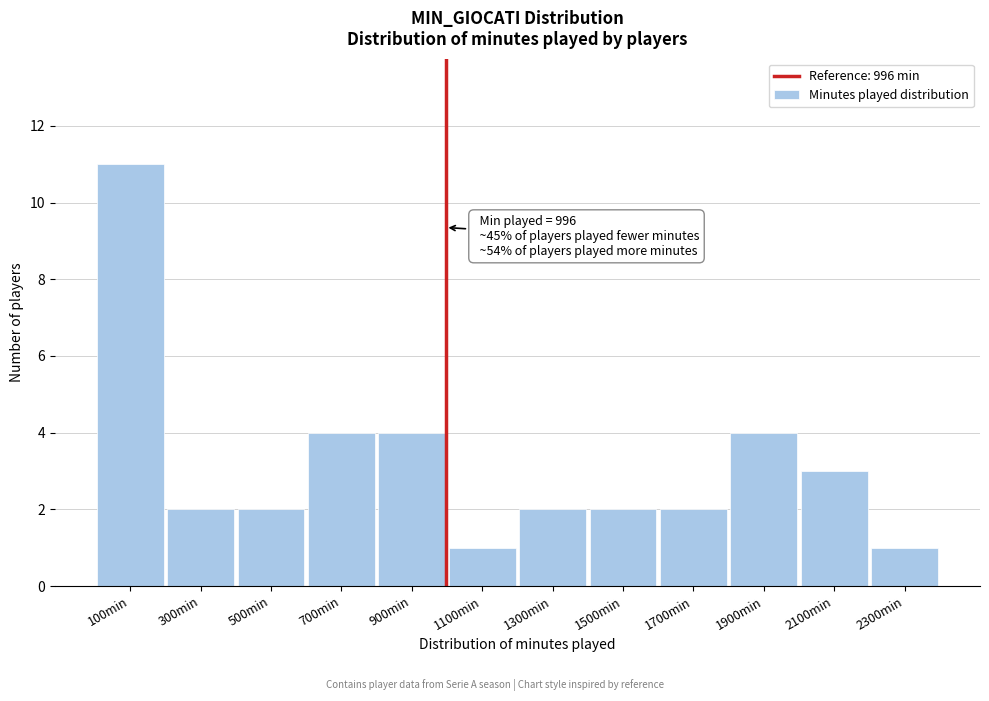

Which range on the x-axis has the tallest bar?

0 to 200